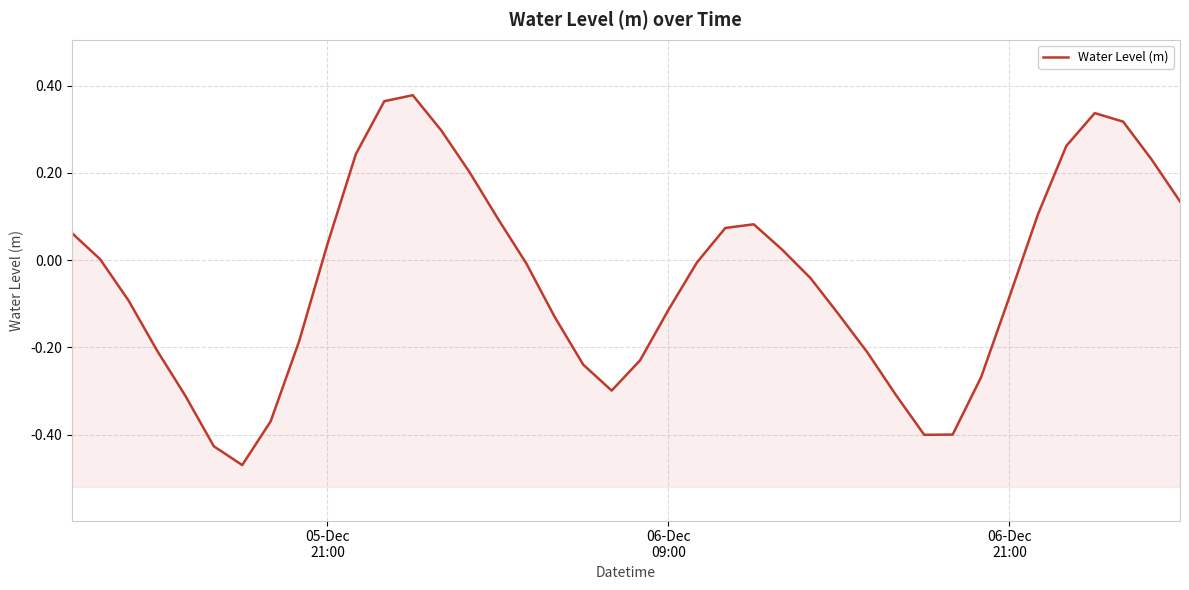

What is the sum of the values at 9 and 06-Dec
21:00?

-0.1